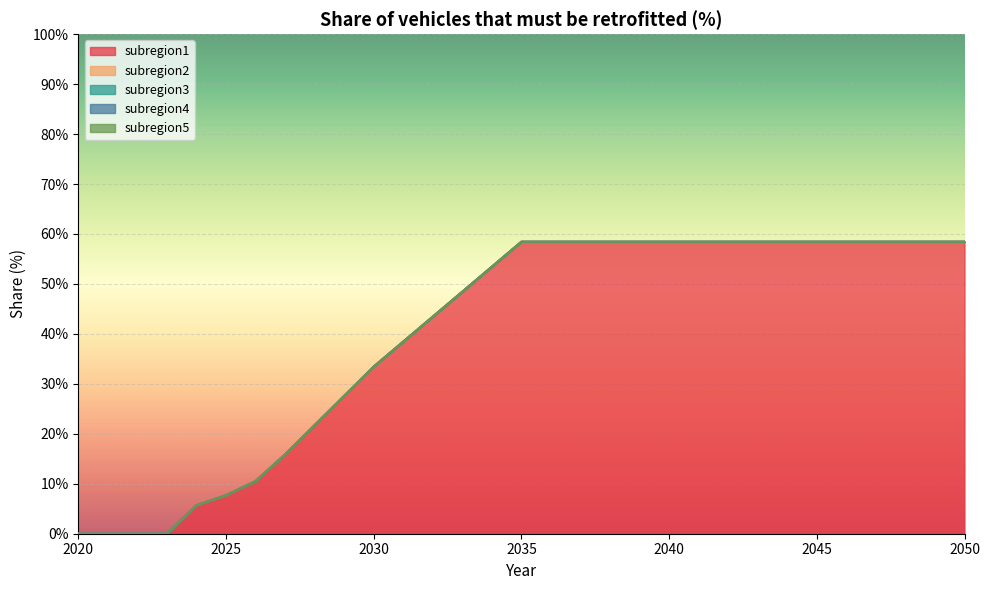

Reading left to right, extract all data points from this chart.

subregion1: 0.0	0.0	0.0	0.0	0.1	0.1	0.1	0.2	0.2	0.3	0.3	0.4	0.4	0.5	0.5	0.6	0.6	0.6	0.6	0.6	0.6	0.6	0.6	0.6	0.6	0.6	0.6	0.6	0.6	0.6	0.6
subregion2: 0.0	0.0	0.0	0.0	0.0	0.0	0.0	0.0	0.0	0.0	0.0	0.0	0.0	0.0	0.0	0.0	0.0	0.0	0.0	0.0	0.0	0.0	0.0	0.0	0.0	0.0	0.0	0.0	0.0	0.0	0.0
subregion3: 0.0	0.0	0.0	0.0	0.0	0.0	0.0	0.0	0.0	0.0	0.0	0.0	0.0	0.0	0.0	0.0	0.0	0.0	0.0	0.0	0.0	0.0	0.0	0.0	0.0	0.0	0.0	0.0	0.0	0.0	0.0
subregion4: 0.0	0.0	0.0	0.0	0.0	0.0	0.0	0.0	0.0	0.0	0.0	0.0	0.0	0.0	0.0	0.0	0.0	0.0	0.0	0.0	0.0	0.0	0.0	0.0	0.0	0.0	0.0	0.0	0.0	0.0	0.0
subregion5: 0.0	0.0	0.0	0.0	0.0	0.0	0.0	0.0	0.0	0.0	0.0	0.0	0.0	0.0	0.0	0.0	0.0	0.0	0.0	0.0	0.0	0.0	0.0	0.0	0.0	0.0	0.0	0.0	0.0	0.0	0.0